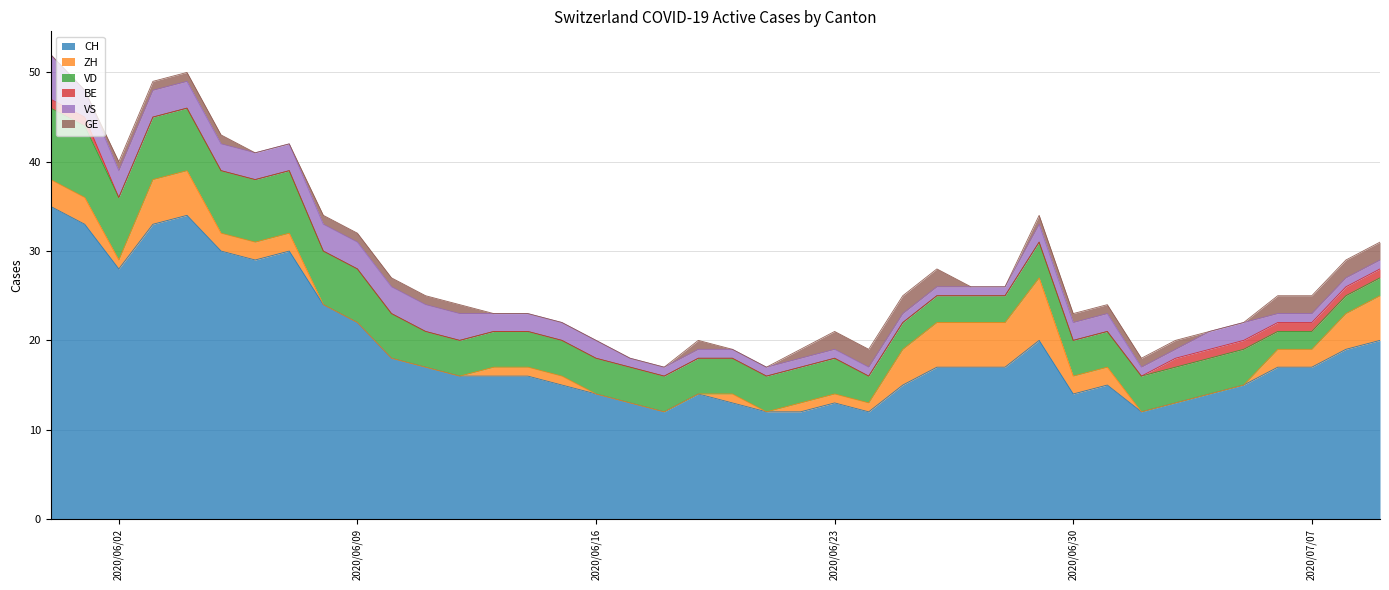

At how many categories does at least one series exceed 27?

8